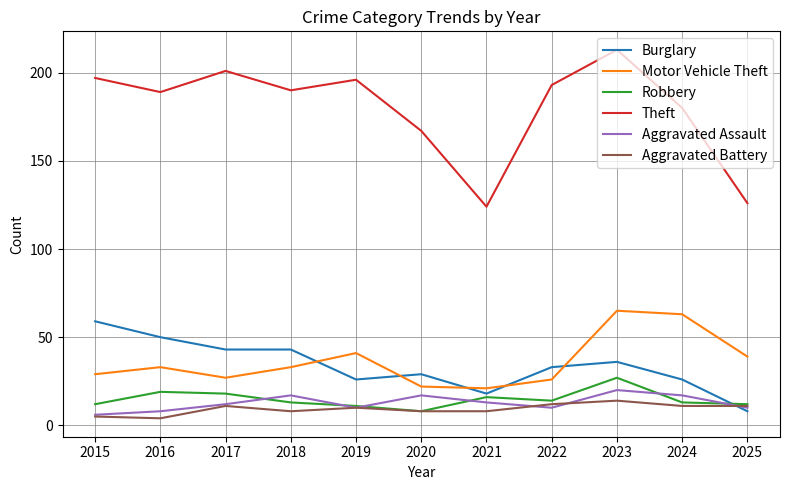

Is the value of Burglary at 2020 greater than the value of Aggravated Assault at 2022?

Yes